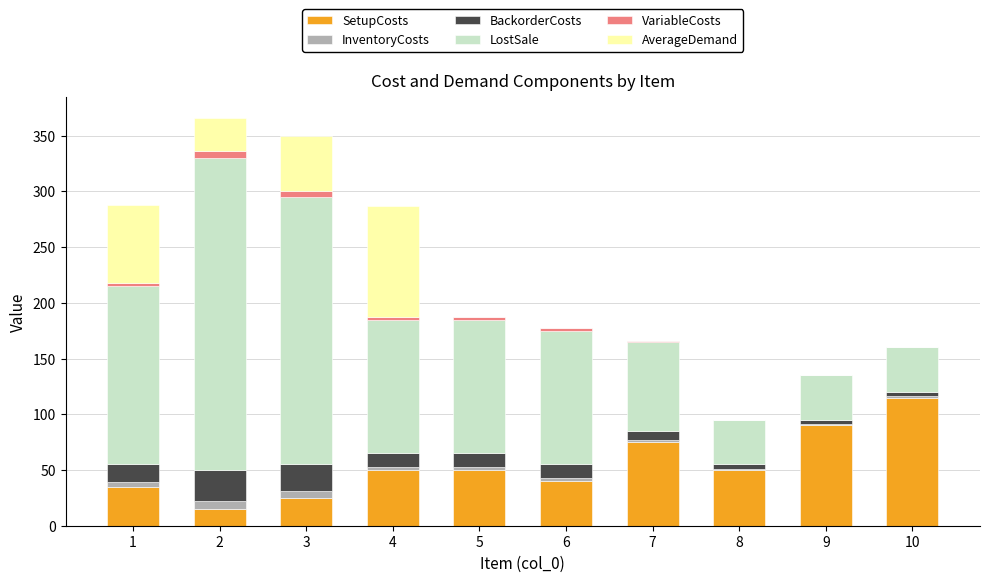

Are the bars horizontal?

No